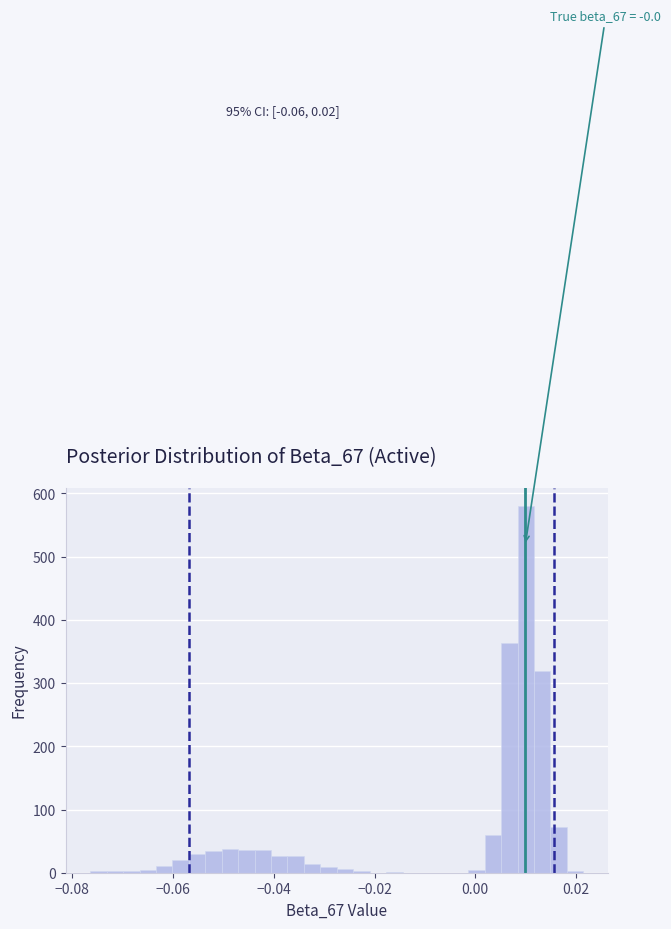

Around what value on the x-axis is the tallest bar? Give the approximate position of its centre, as read against the axis.

0.010